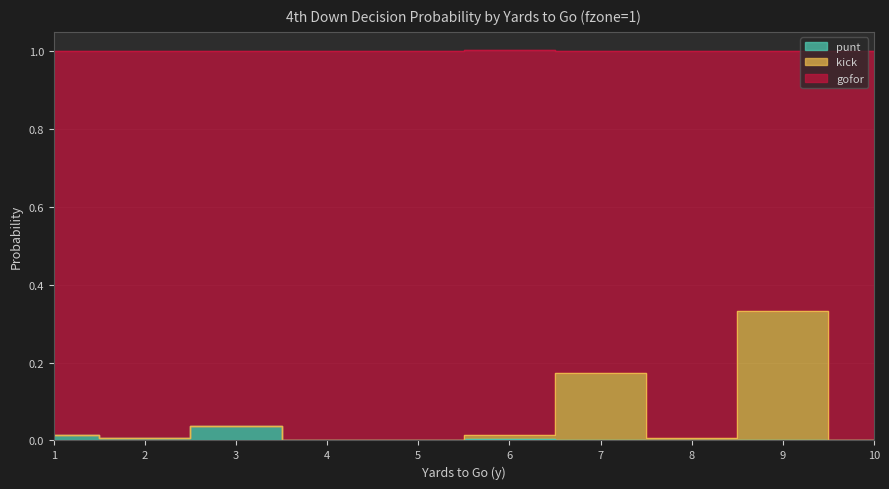

List the labels in order of gofor value, largest first.

9, 7, 3, 1, 6, 2, 8, 10, 4, 5